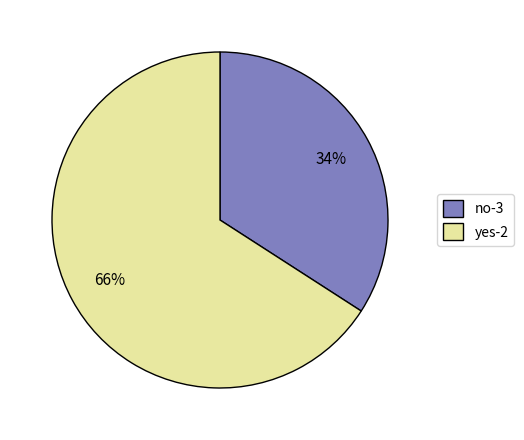

To the nearest percent, what is the difference between the largest and smallest slice percentages?

32%